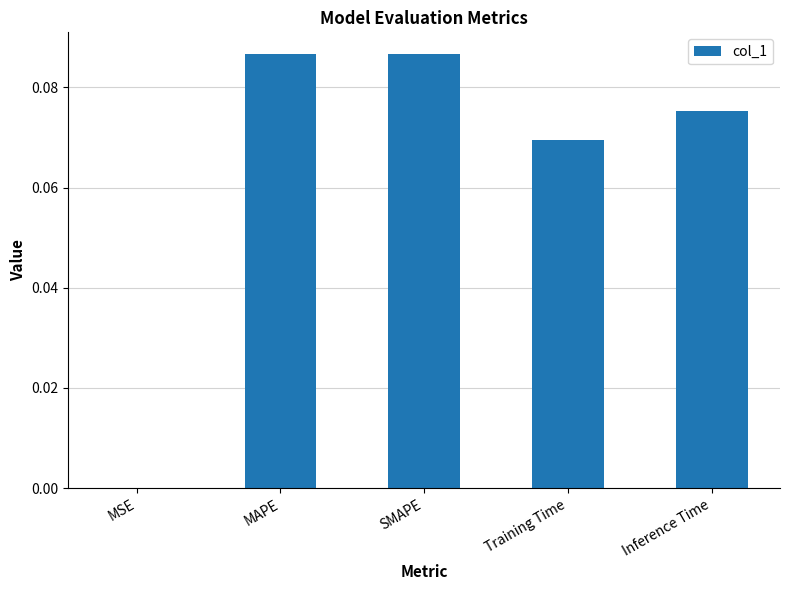

What is the sum of all values?

0.3